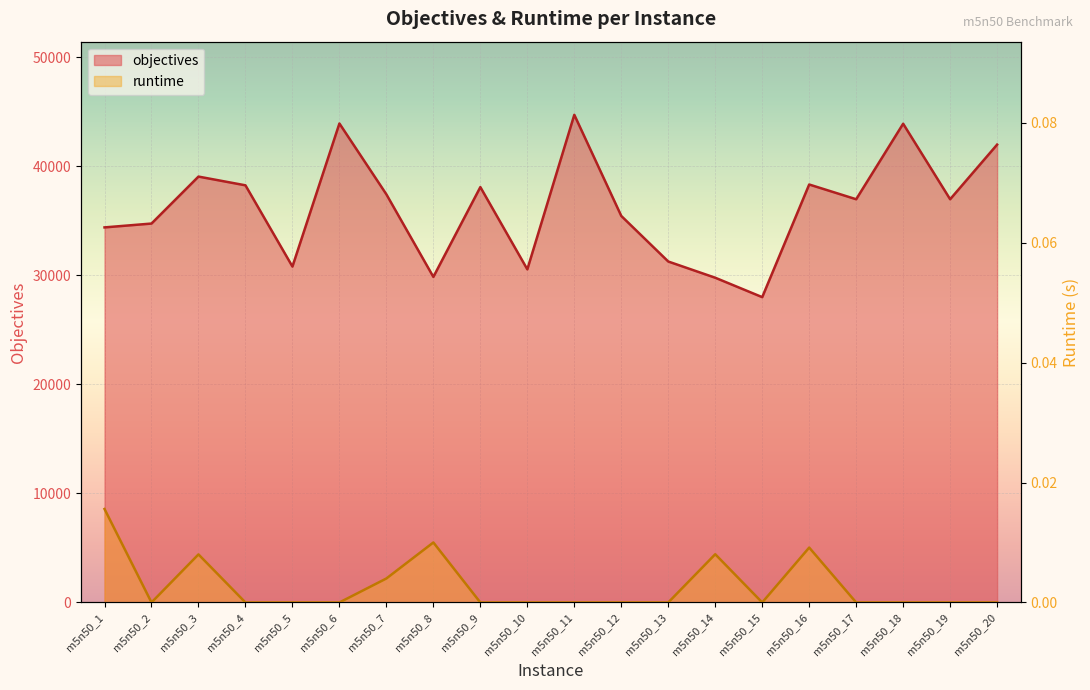

What is the approximate value of objectives at m5n50_20?

41971.0